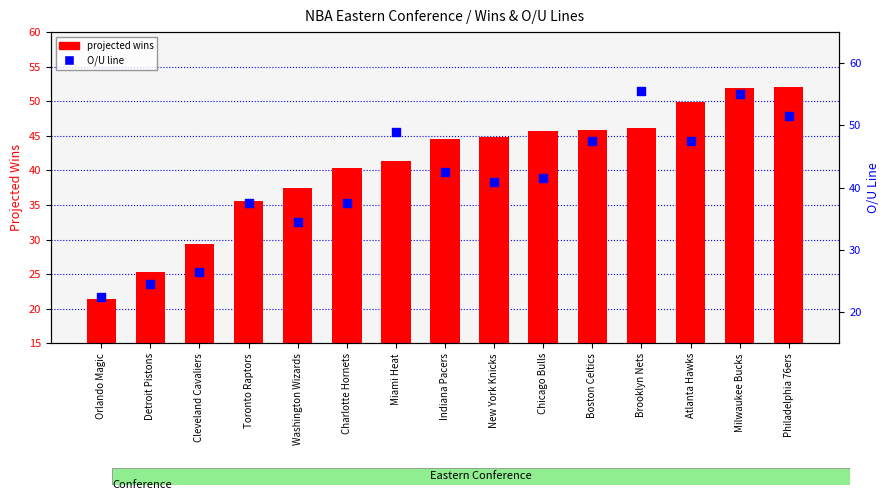

What is the total value across all series at Miami Heat?

90.3